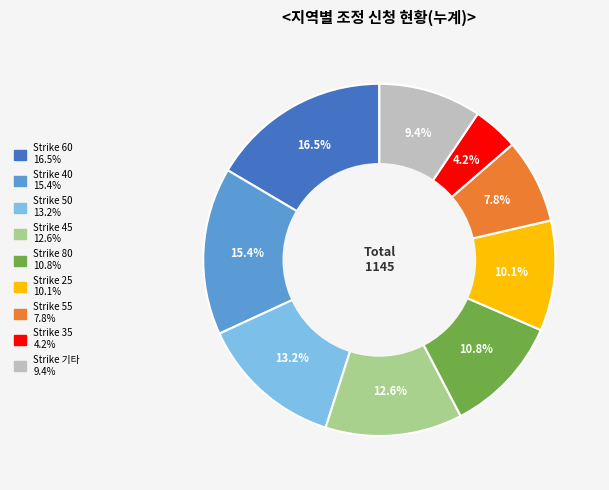

Is there a majority slice in this chart?

No